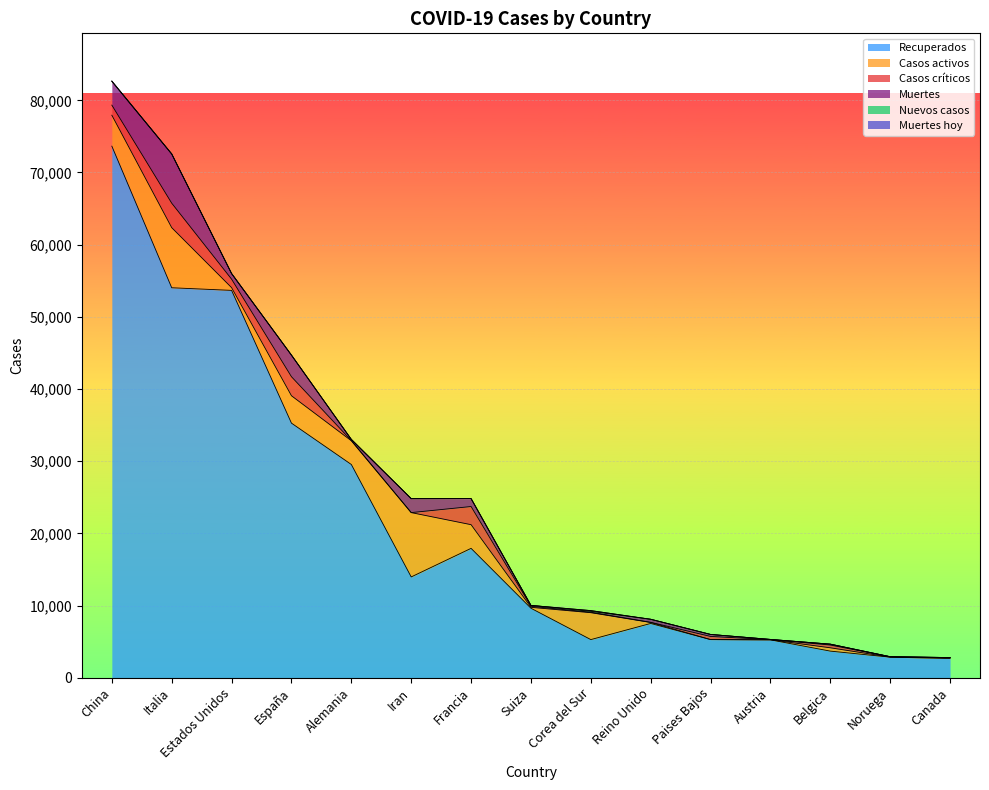

How many values in Casos críticos are above zero?

14